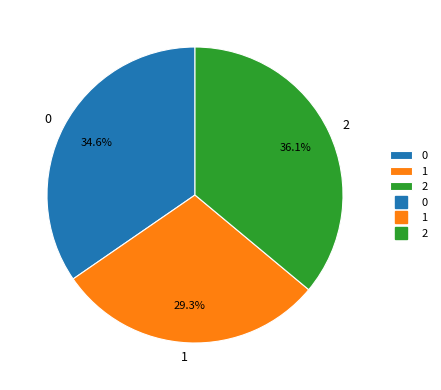

Which slice is the largest?

2